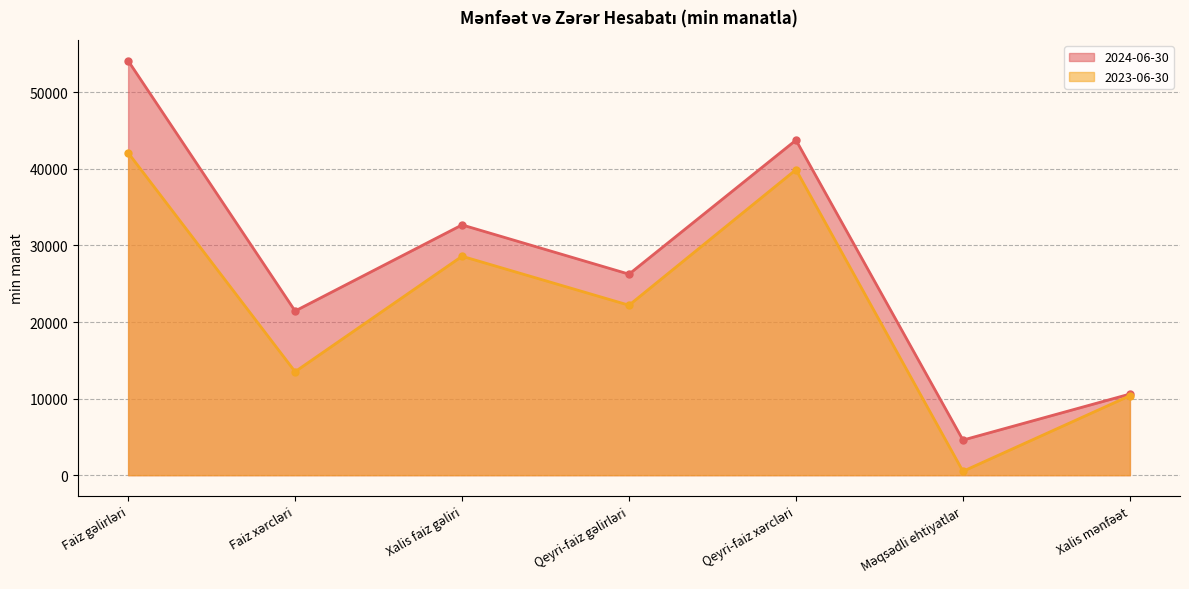

What is the difference between the highest and lowest values at Xalis mənfəət?

214.2